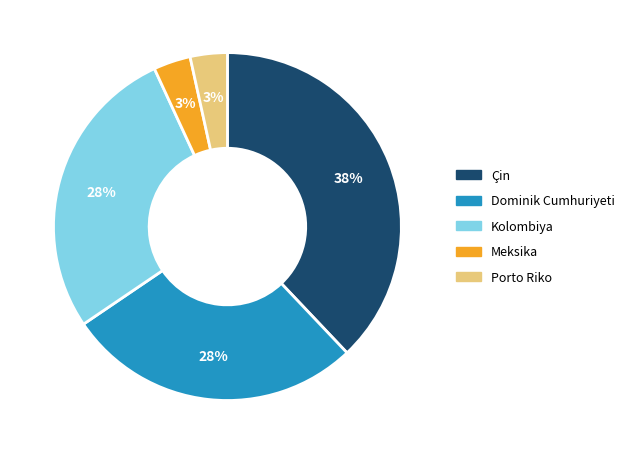

To the nearest percent, what is the combined percentage of Porto Riko and Çin?

41%